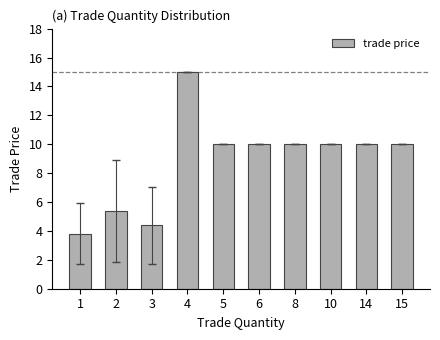

How many series are shown in this chart?

1